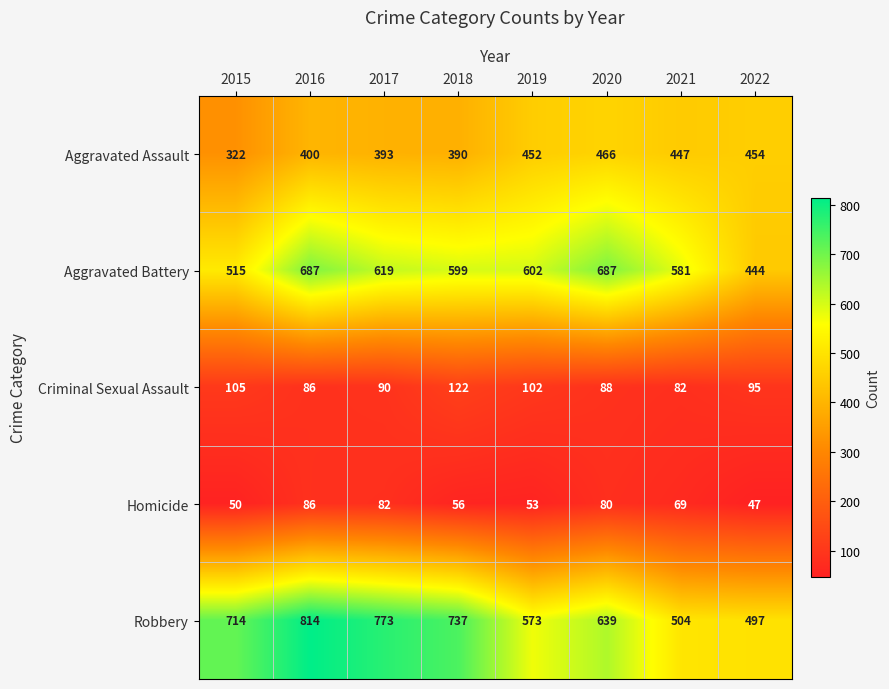

The Robbery series shows 639 at 2020. True or false?

True